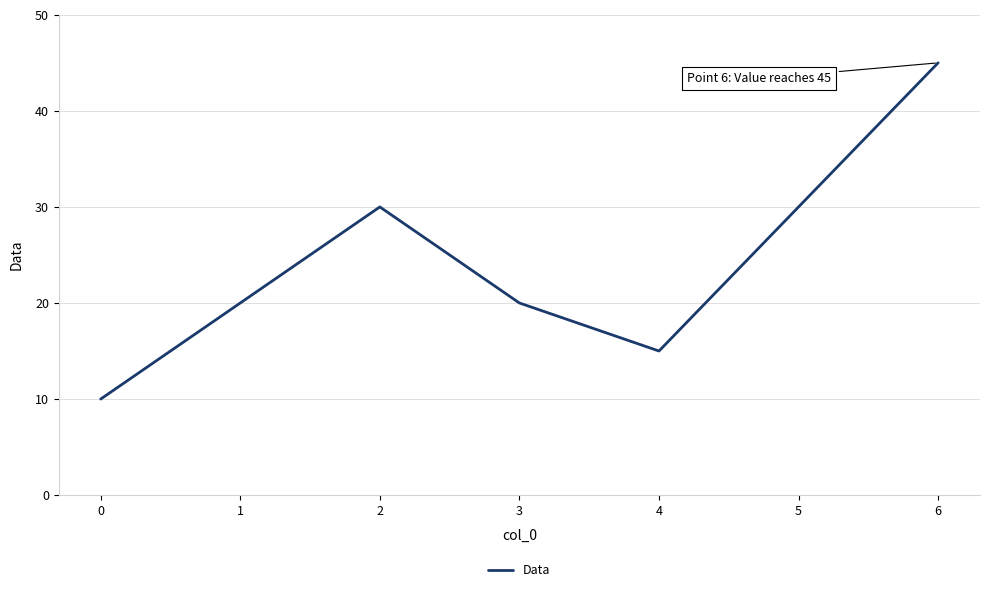

Is it true that the value at 5 is 30?

True